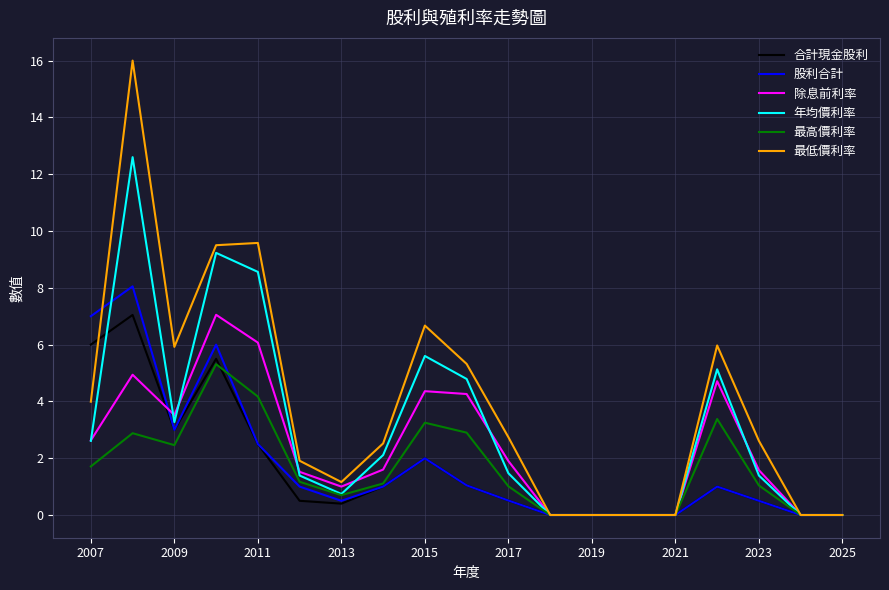

Which series has the widest spread of values?

最低價利率